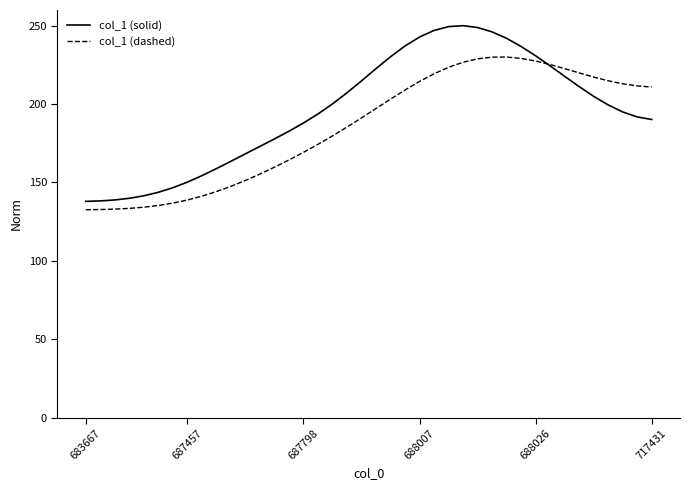

Which series has the widest spread of values?

col_1 (solid)